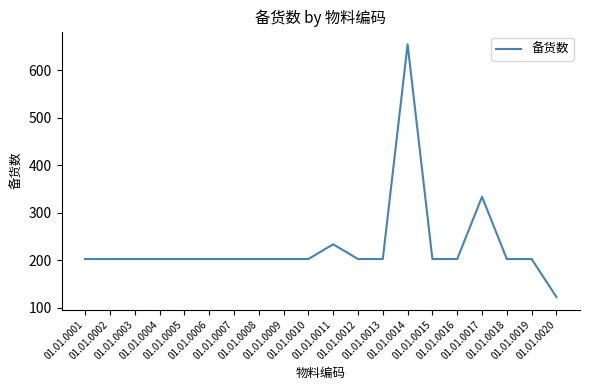

What is the difference between the maximum and minimum values?

532